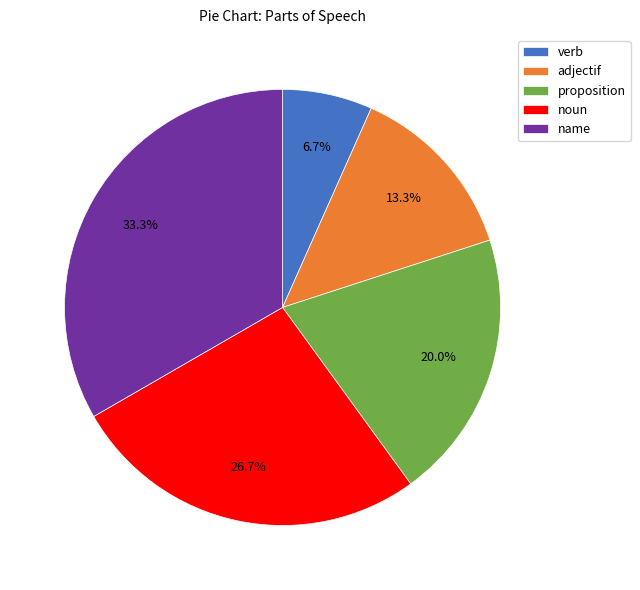

True or false: name accounts for 46% of the total.

False